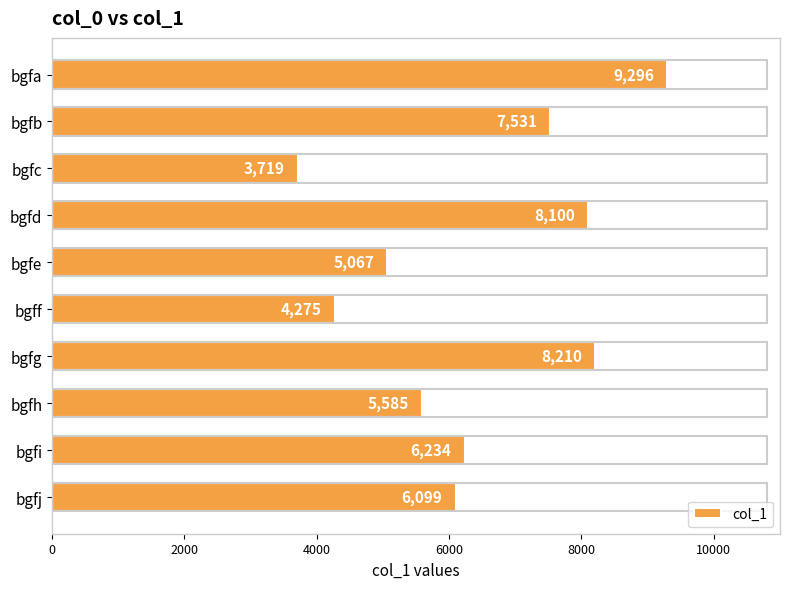

Read the value at bgfb.

7531